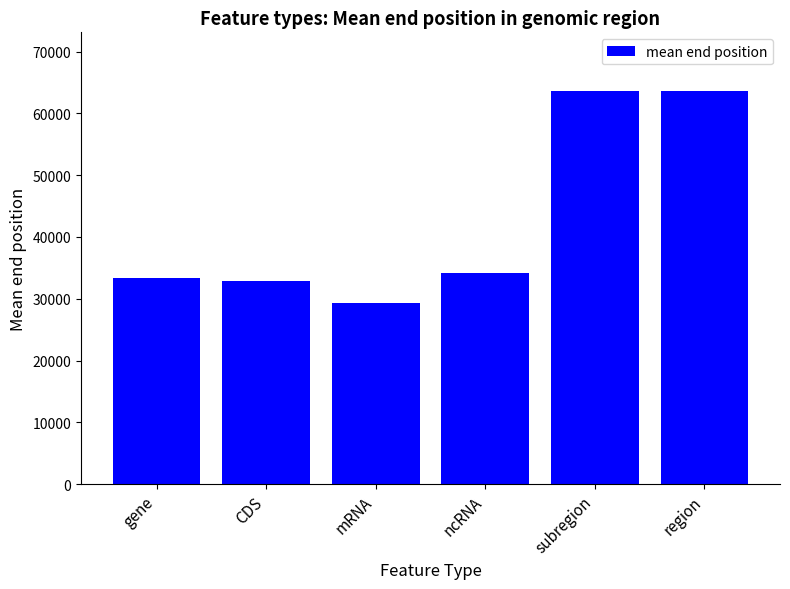

Are the bars horizontal?

No